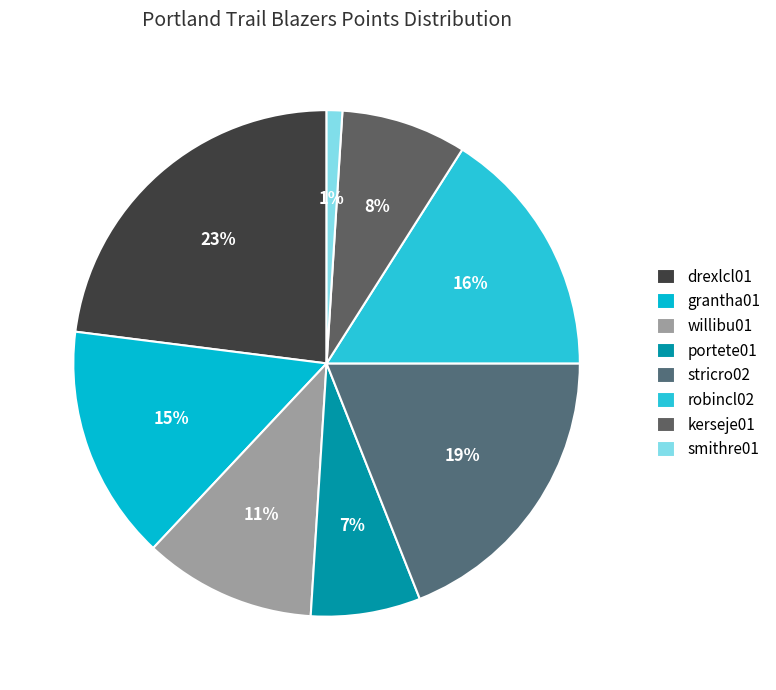

True or false: smithre01 accounts for 11% of the total.

False